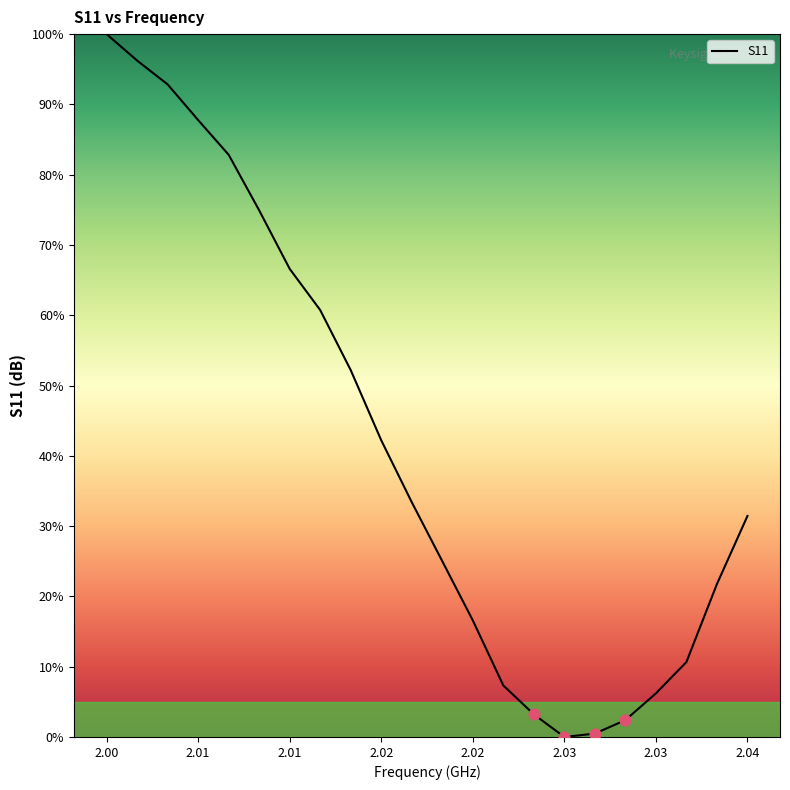

What is the greatest value displayed?

100.0